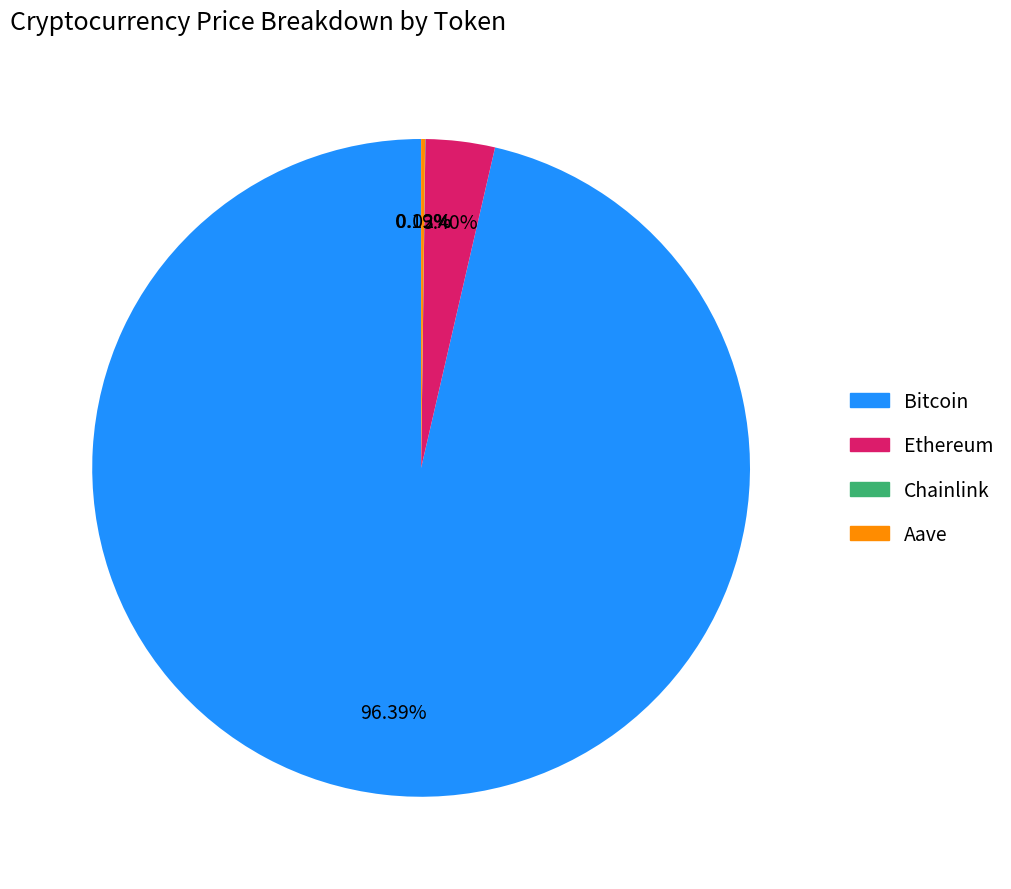

To the nearest percent, what percentage of the pie is Bitcoin?

96%